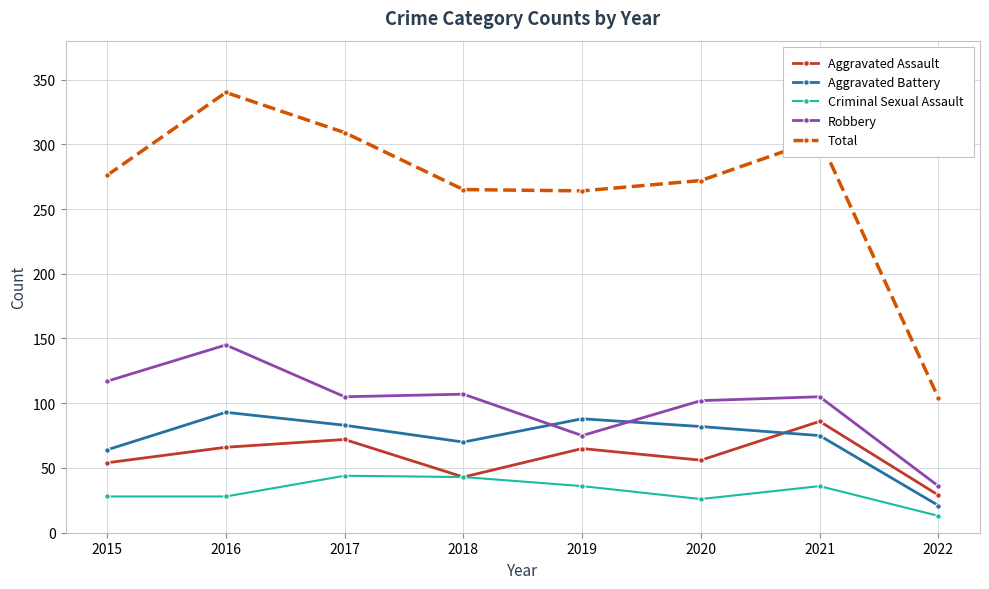

What is the sum of all Aggravated Assault values?

471